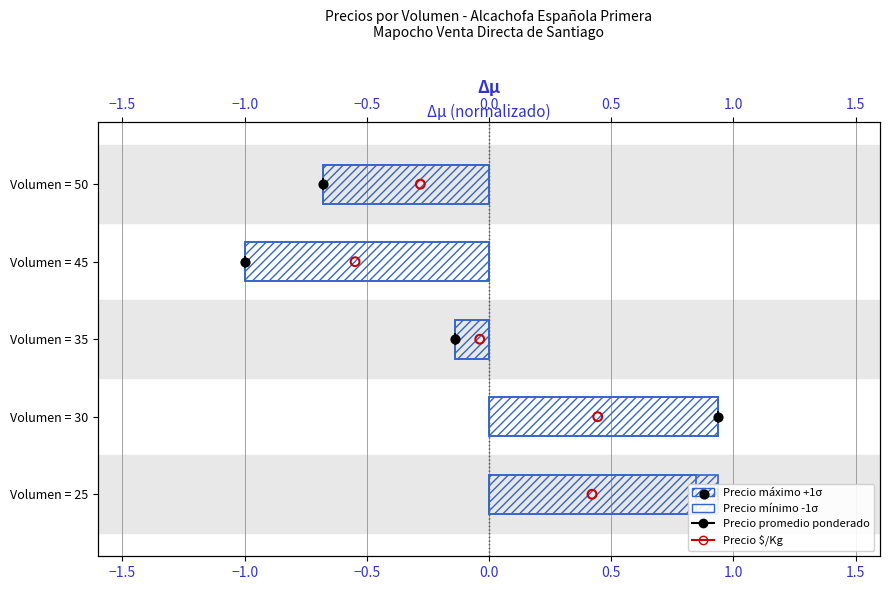

Which series has the largest total across all categories?

Precio promedio ponderado